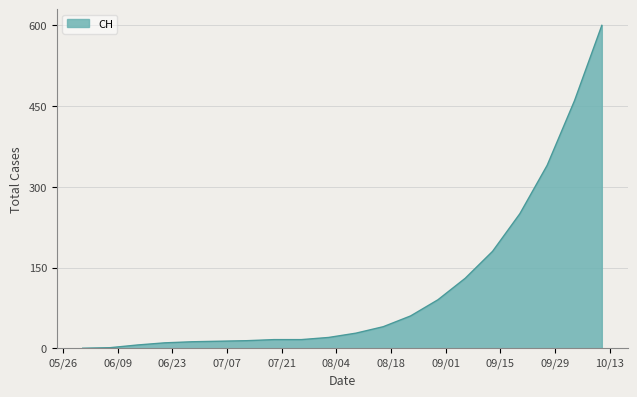

What is the difference between the maximum and minimum values?

600